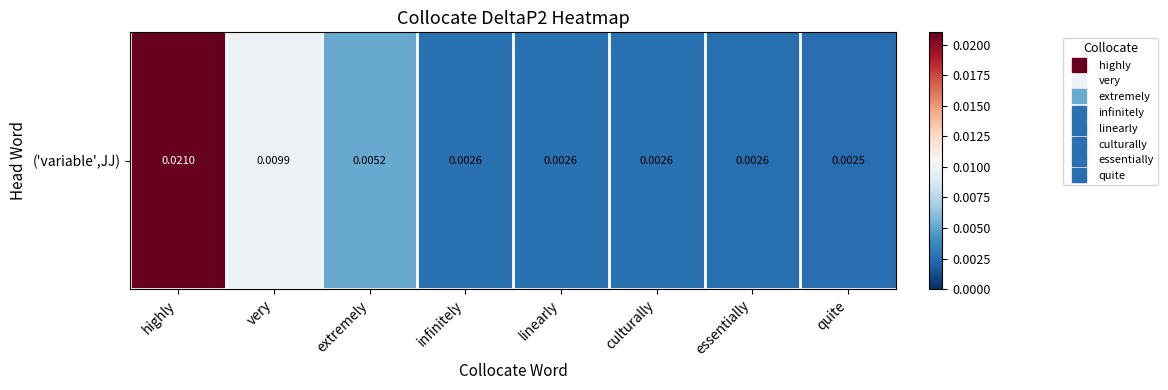

Rank the categories by value from highest to lowest.

highly, very, extremely, infinitely, linearly, culturally, essentially, quite